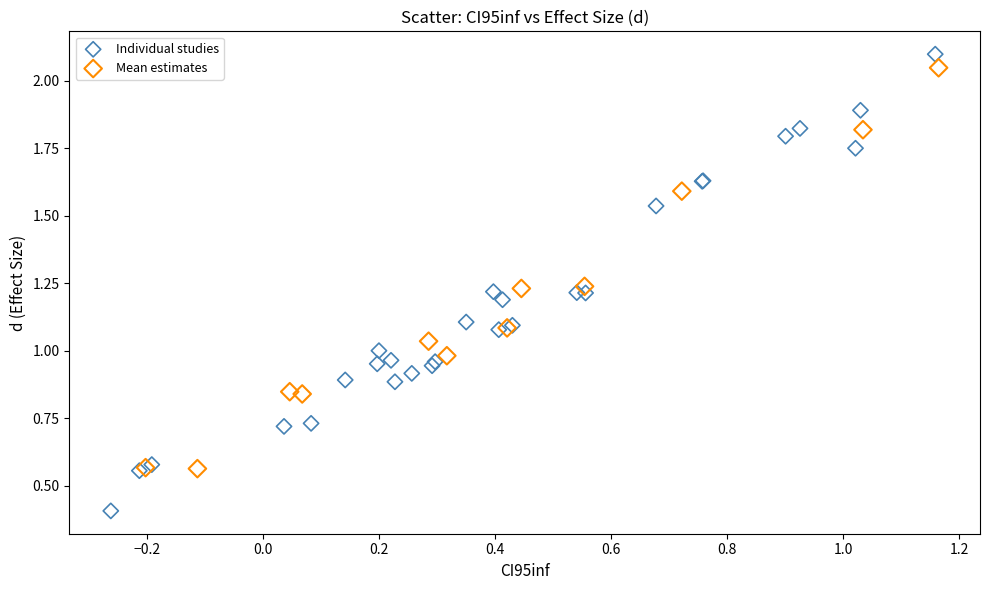

Which series has the largest Y range (max minus min)?

Individual studies